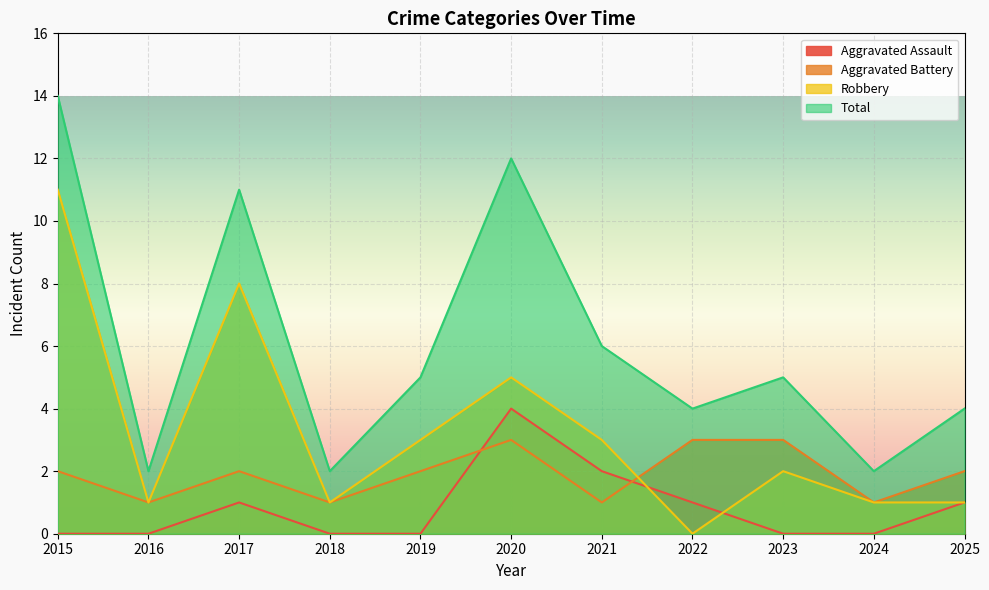

The Total series shows 1 at 2022. True or false?

False